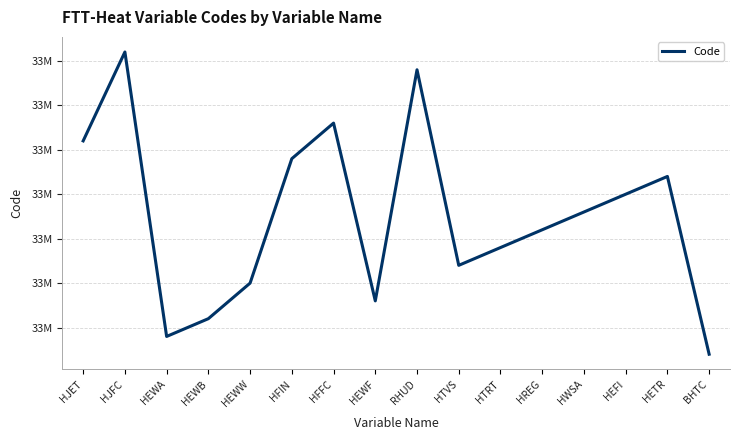

At which category does the data reach its first local peak?

HJFC